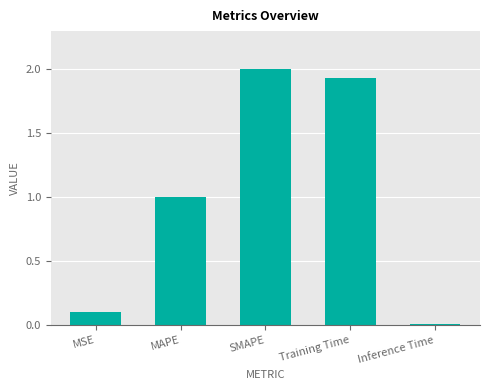

At which category does the chart reach its peak across all series?

SMAPE